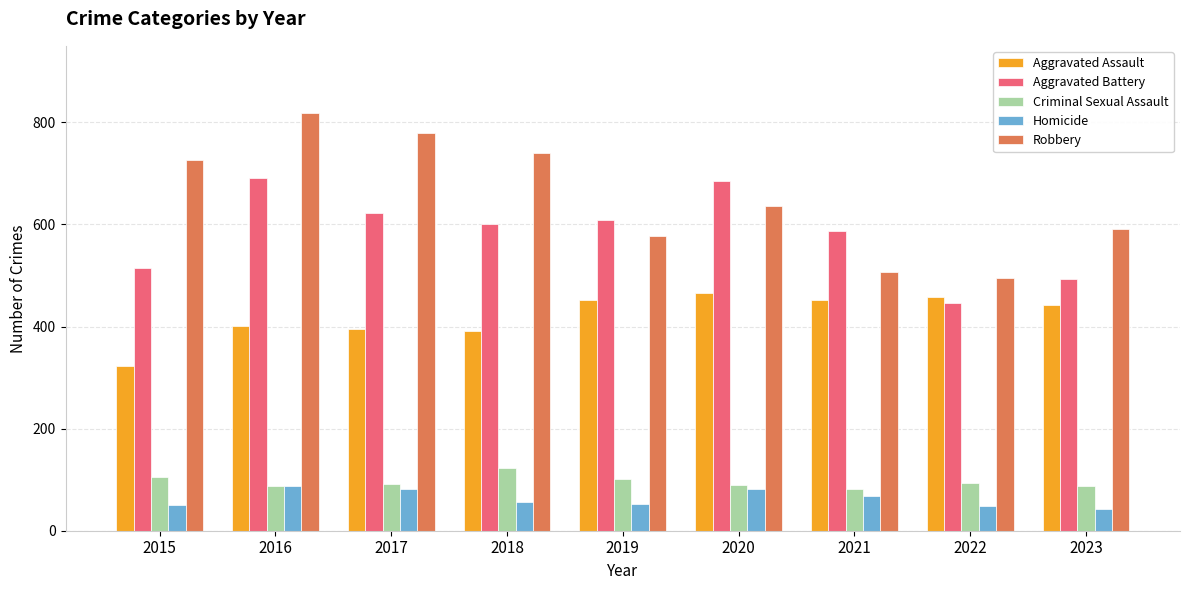

At which category is the sum across all series the highest?

2016